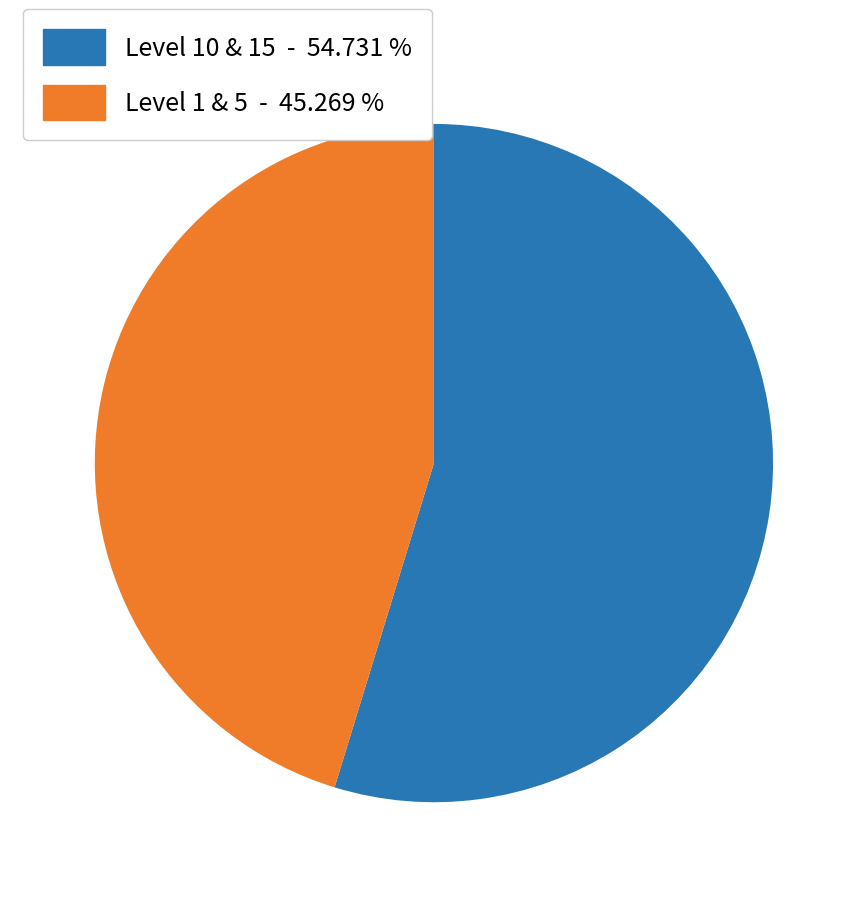

Does Level 10 & 15 - 54.731 % represent more than half of the total?

Yes